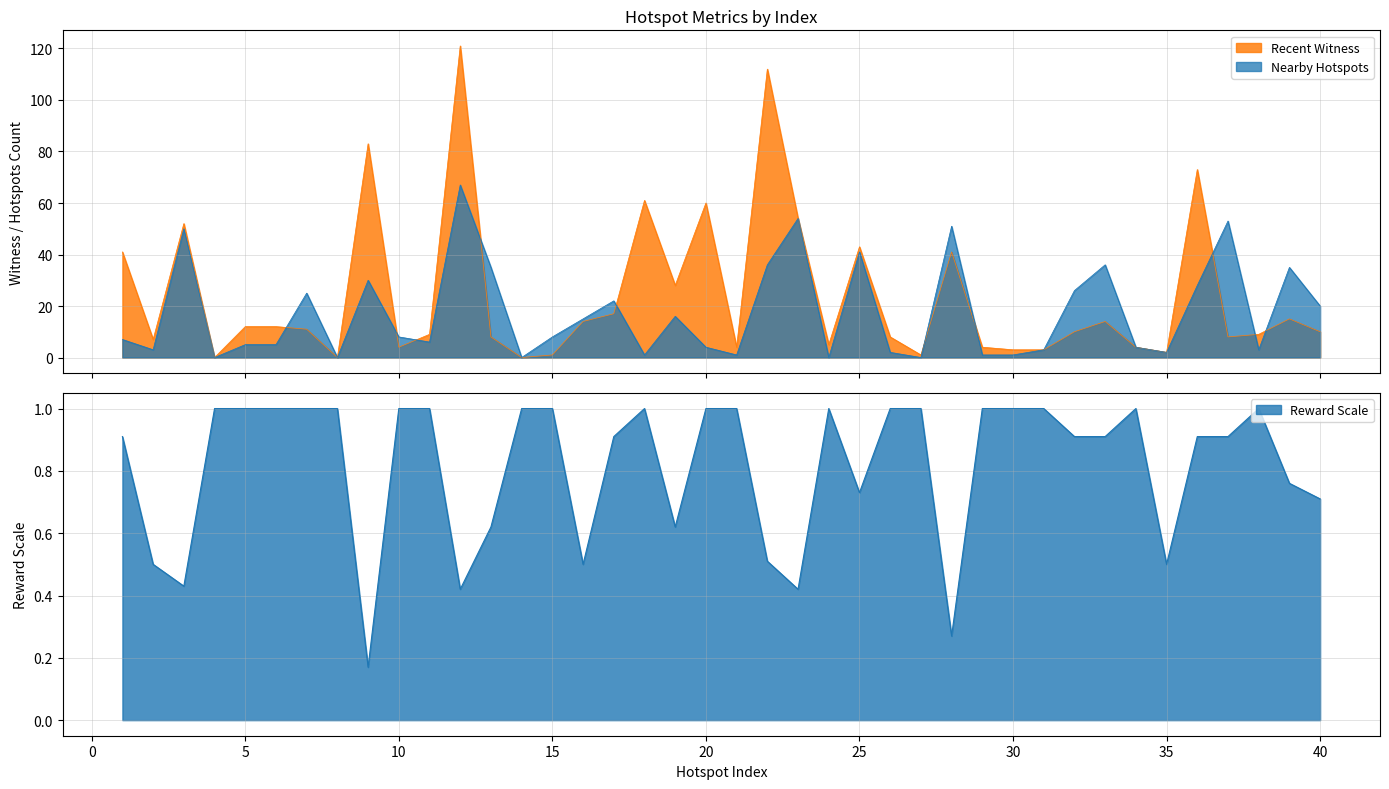

Does the chart display data point markers on the line(s)?

No